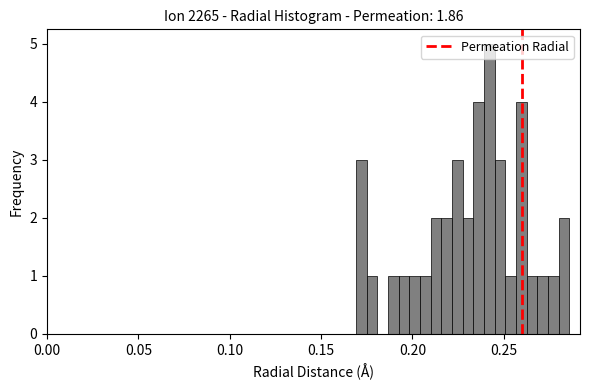

Around what value on the x-axis is the tallest bar? Give the approximate position of its centre, as read against the axis.

0.240